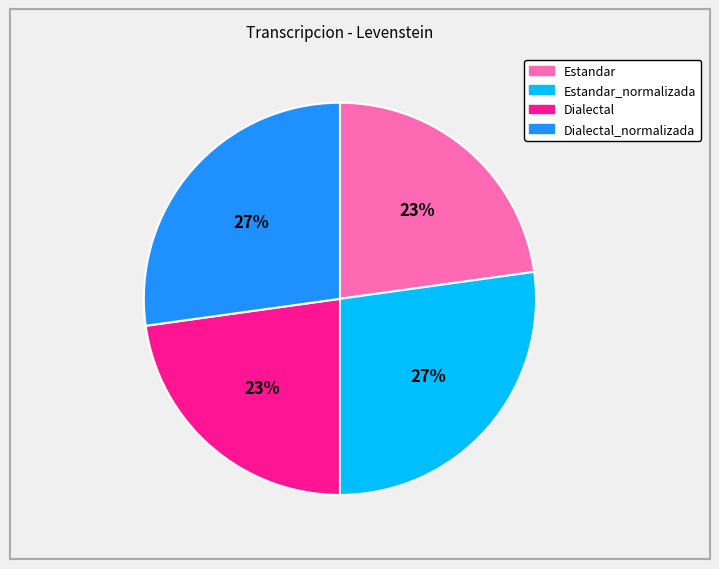

To the nearest percent, what is the difference between the largest and smallest slice percentages?

4%